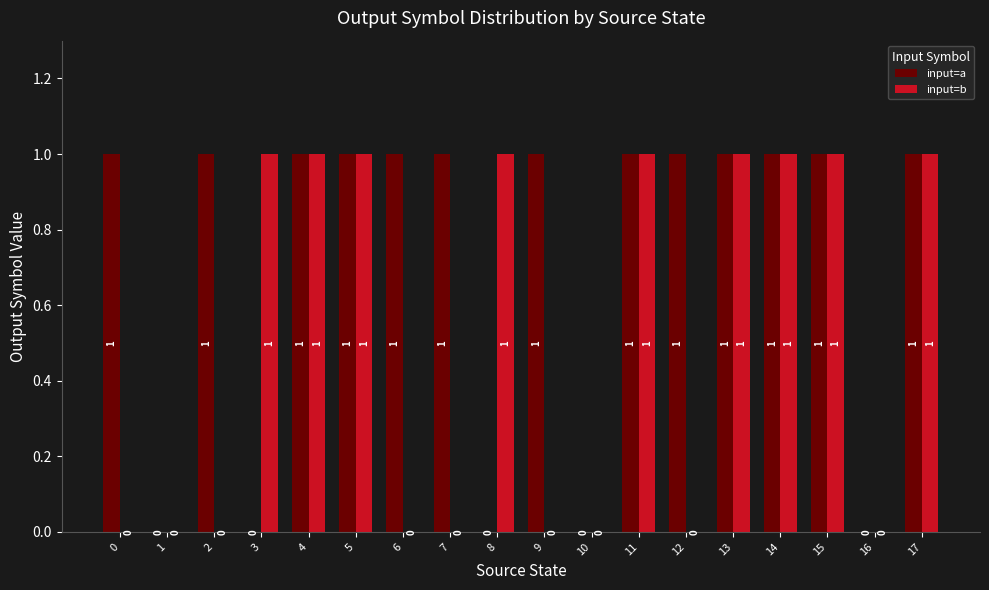

Between 11 and 12, which series saw the biggest shift?

input=b